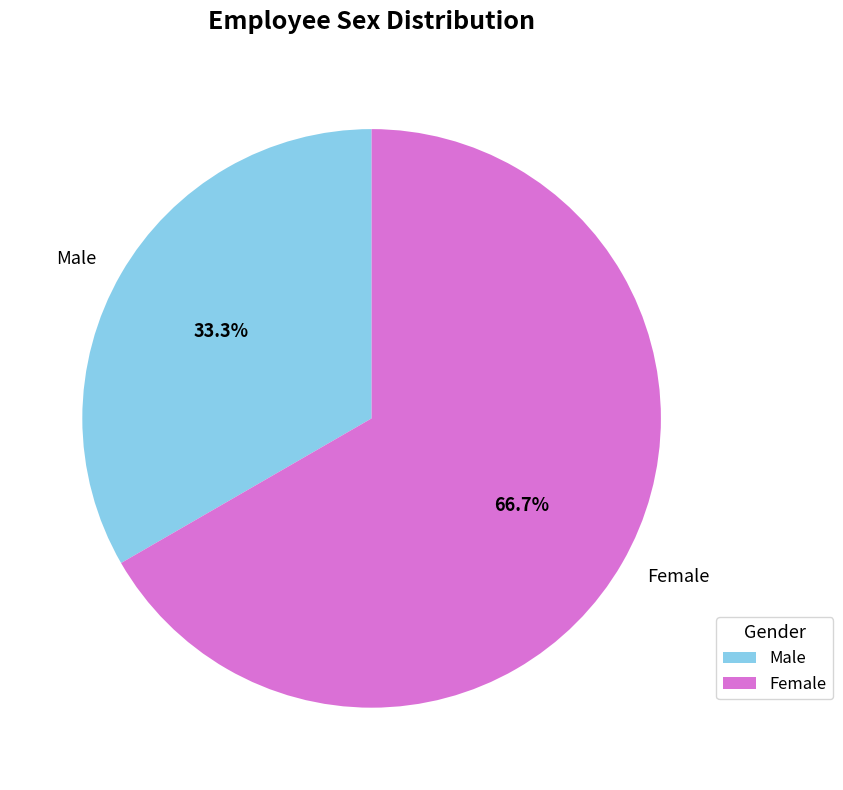

How many segments does this pie chart have?

2